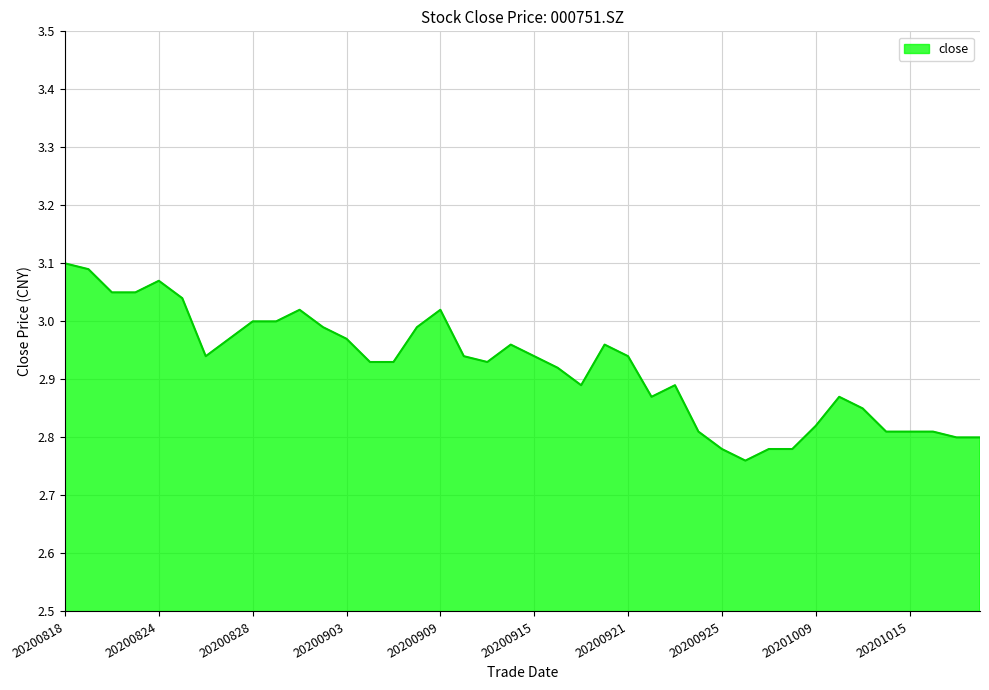

What is the difference between the maximum and minimum values?

0.3